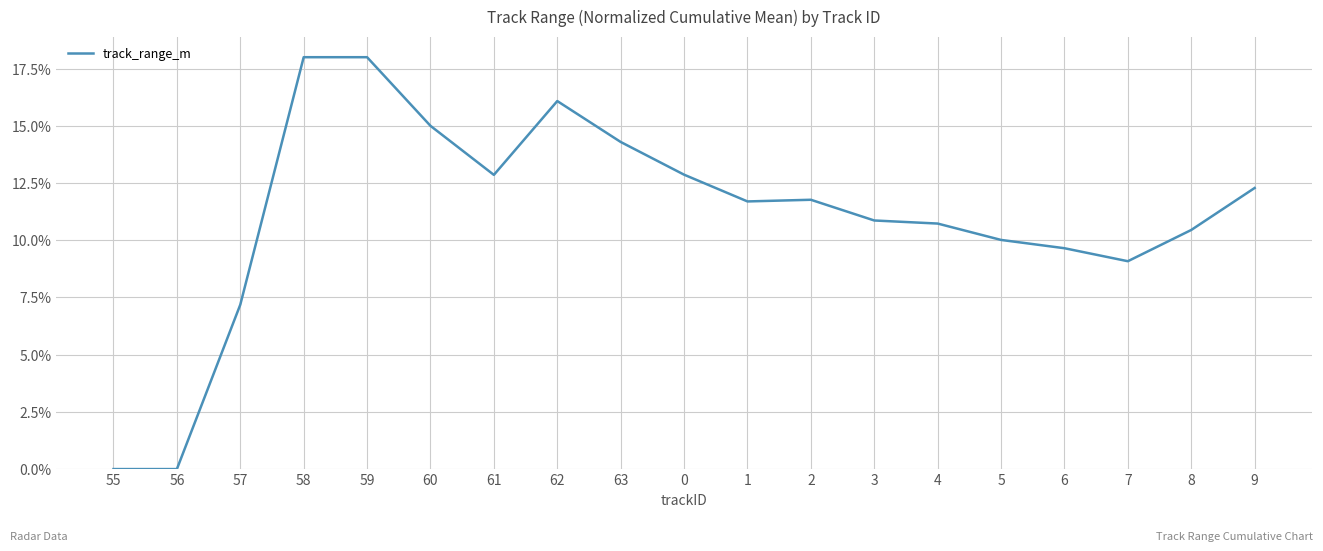

Does the chart have visible grid lines?

Yes